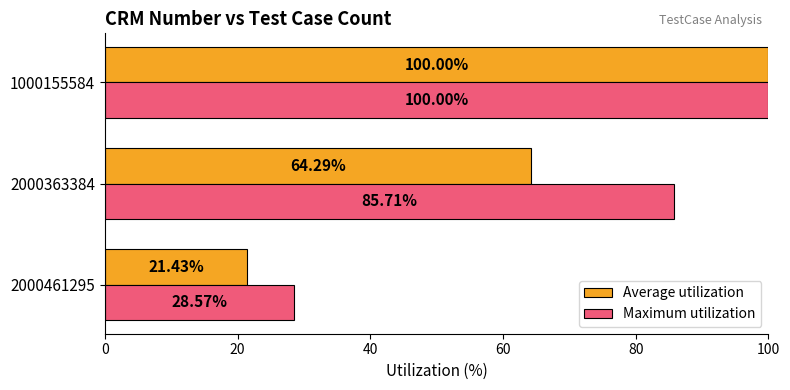

Rank the categories by Average utilization value from lowest to highest.

2000461295, 2000363384, 1000155584